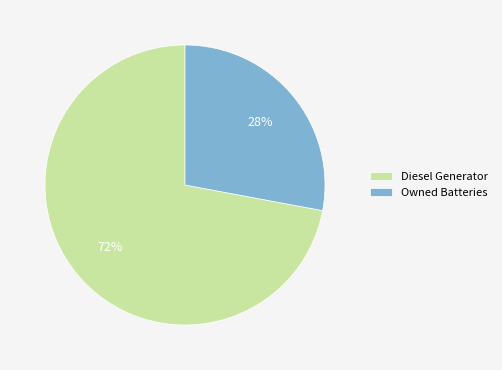

To the nearest percent, what portion does Owned Batteries represent?

28%